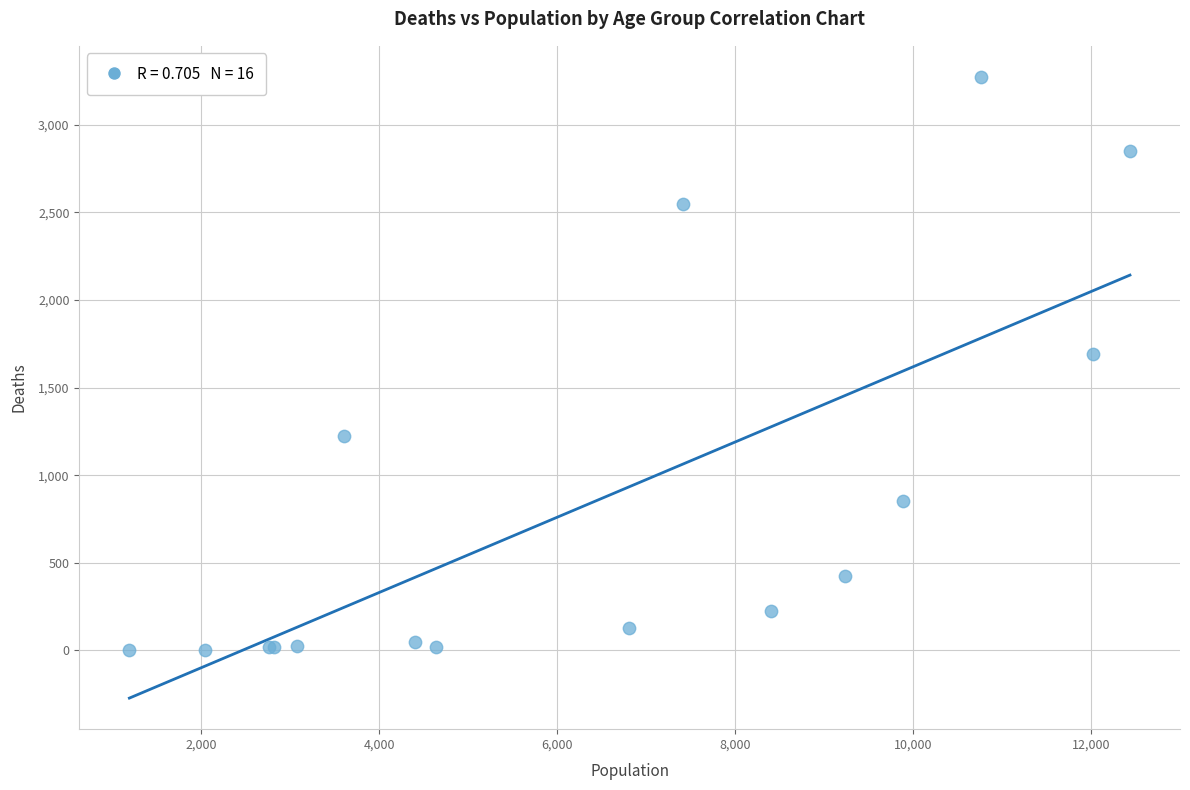

What Y value in the scatter plot is closest to 1638?

1690